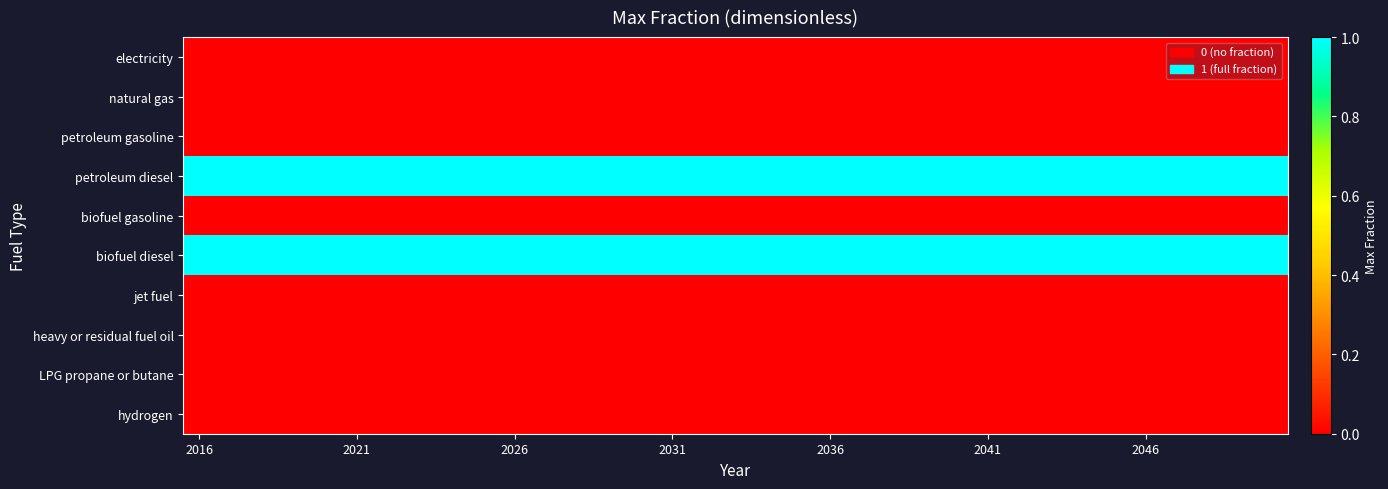

Reading right to left, what are all the values shown in this chart?

electricity: 0	0	0	0	0	0	0	0	0	0	0	0	0	0	0	0	0	0	0	0	0	0	0	0	0	0	0	0	0	0	0	0	0	0	0
natural gas: 0	0	0	0	0	0	0	0	0	0	0	0	0	0	0	0	0	0	0	0	0	0	0	0	0	0	0	0	0	0	0	0	0	0	0
petroleum gasoline: 0	0	0	0	0	0	0	0	0	0	0	0	0	0	0	0	0	0	0	0	0	0	0	0	0	0	0	0	0	0	0	0	0	0	0
petroleum diesel: 1	1	1	1	1	1	1	1	1	1	1	1	1	1	1	1	1	1	1	1	1	1	1	1	1	1	1	1	1	1	1	1	1	1	1
biofuel gasoline: 0	0	0	0	0	0	0	0	0	0	0	0	0	0	0	0	0	0	0	0	0	0	0	0	0	0	0	0	0	0	0	0	0	0	0
biofuel diesel: 1	1	1	1	1	1	1	1	1	1	1	1	1	1	1	1	1	1	1	1	1	1	1	1	1	1	1	1	1	1	1	1	1	1	1
jet fuel: 0	0	0	0	0	0	0	0	0	0	0	0	0	0	0	0	0	0	0	0	0	0	0	0	0	0	0	0	0	0	0	0	0	0	0
heavy or residual fuel oil: 0	0	0	0	0	0	0	0	0	0	0	0	0	0	0	0	0	0	0	0	0	0	0	0	0	0	0	0	0	0	0	0	0	0	0
LPG propane or butane: 0	0	0	0	0	0	0	0	0	0	0	0	0	0	0	0	0	0	0	0	0	0	0	0	0	0	0	0	0	0	0	0	0	0	0
hydrogen: 0	0	0	0	0	0	0	0	0	0	0	0	0	0	0	0	0	0	0	0	0	0	0	0	0	0	0	0	0	0	0	0	0	0	0